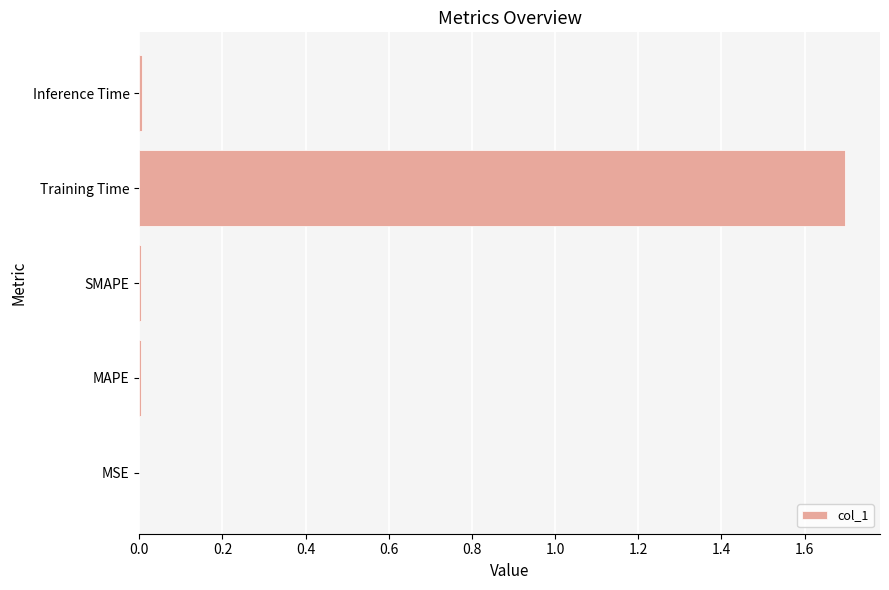

True or false: the data shows 0.0 at SMAPE.

True